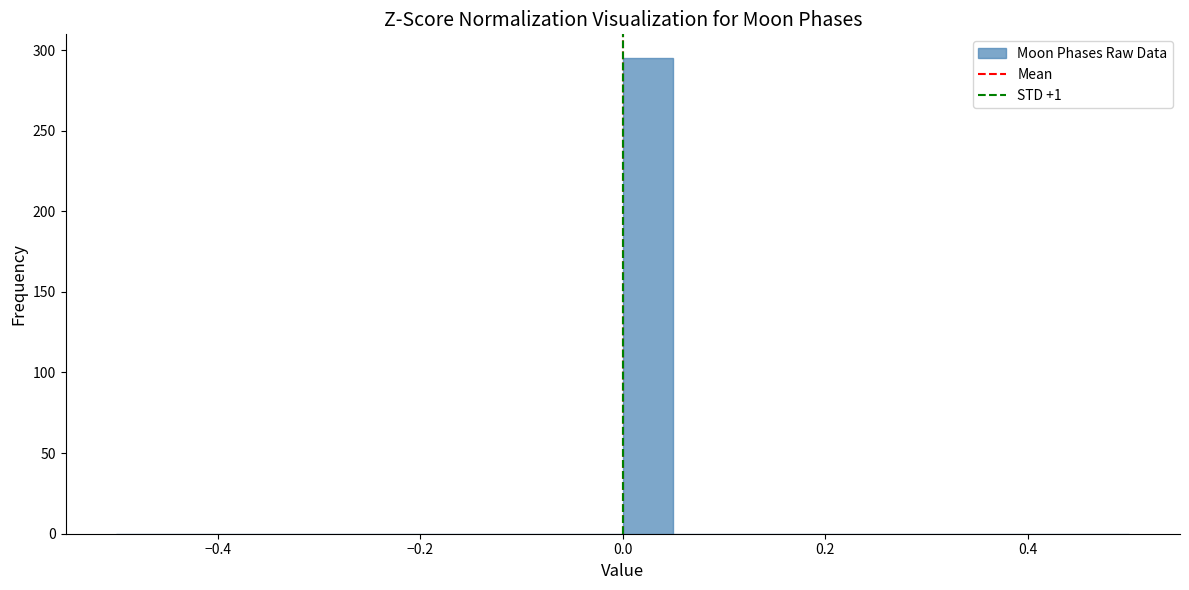

Around what value on the x-axis is the tallest bar? Give the approximate position of its centre, as read against the axis.

0.02